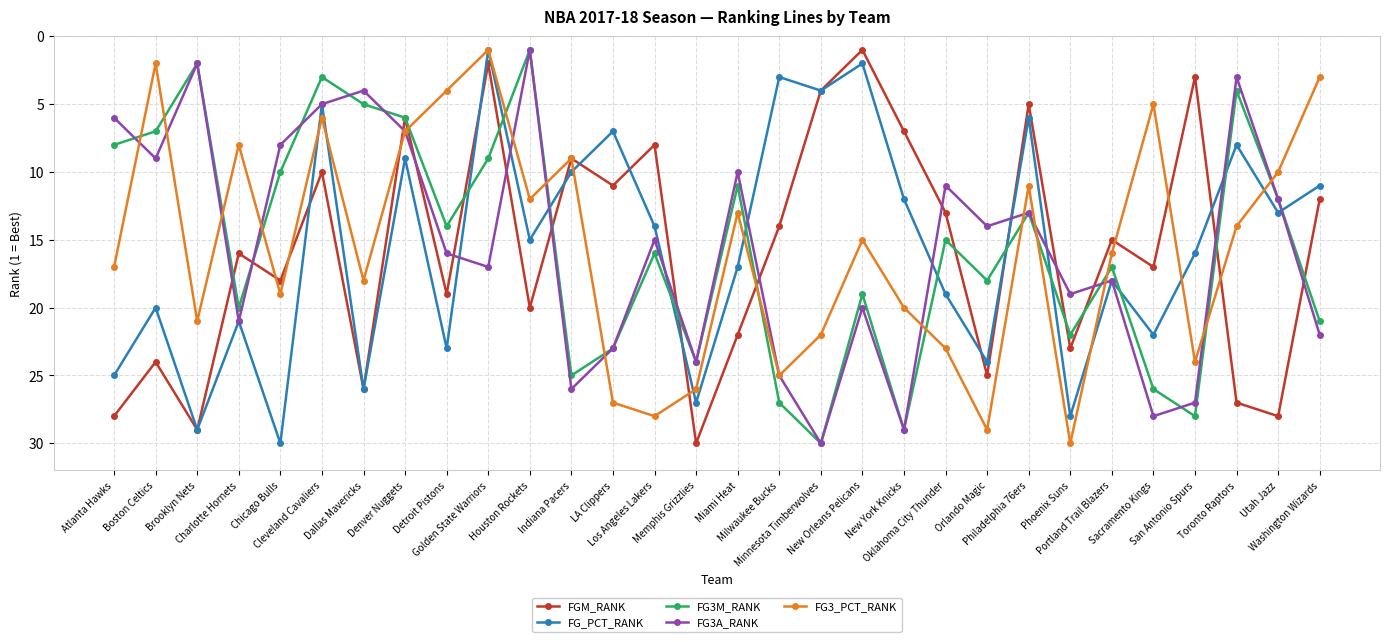

Reading left to right, list all the values displayed in this chart.

FGM_RANK: 28	24	29	16	18	10	26	6	19	2	20	9	11	8	30	22	14	4	1	7	13	25	5	23	15	17	3	27	28	12
FG_PCT_RANK: 25	20	29	21	30	5	26	9	23	1	15	10	7	14	27	17	3	4	2	12	19	24	6	28	18	22	16	8	13	11
FG3M_RANK: 8	7	2	20	10	3	5	6	14	9	1	25	23	16	24	11	27	30	19	29	15	18	13	22	17	26	28	4	12	21
FG3A_RANK: 6	9	2	21	8	5	4	7	16	17	1	26	23	15	24	10	25	30	20	29	11	14	13	19	18	28	27	3	12	22
FG3_PCT_RANK: 17	2	21	8	19	6	18	7	4	1	12	9	27	28	26	13	25	22	15	20	23	29	11	30	16	5	24	14	10	3